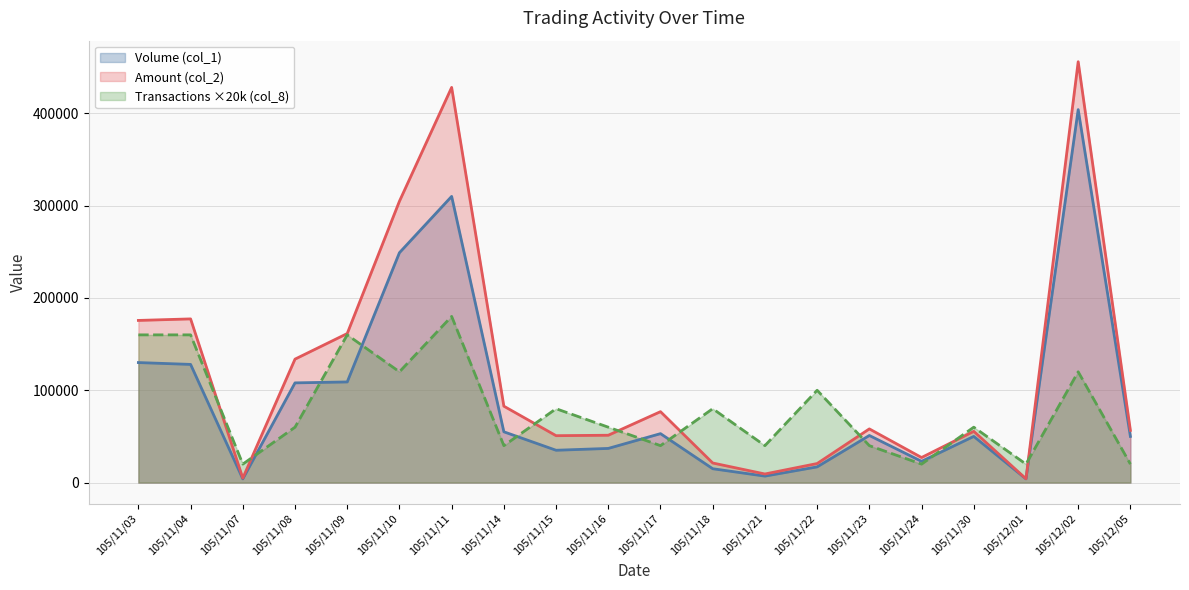

Where is the first local maximum for Amount (col_2)?

105/11/04